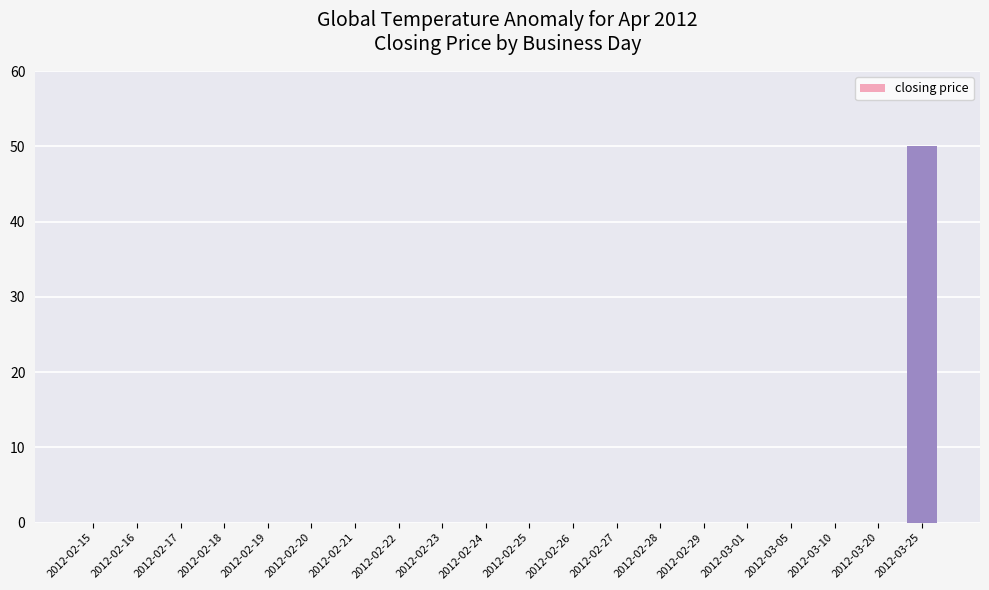

What is the sum of all values?

50